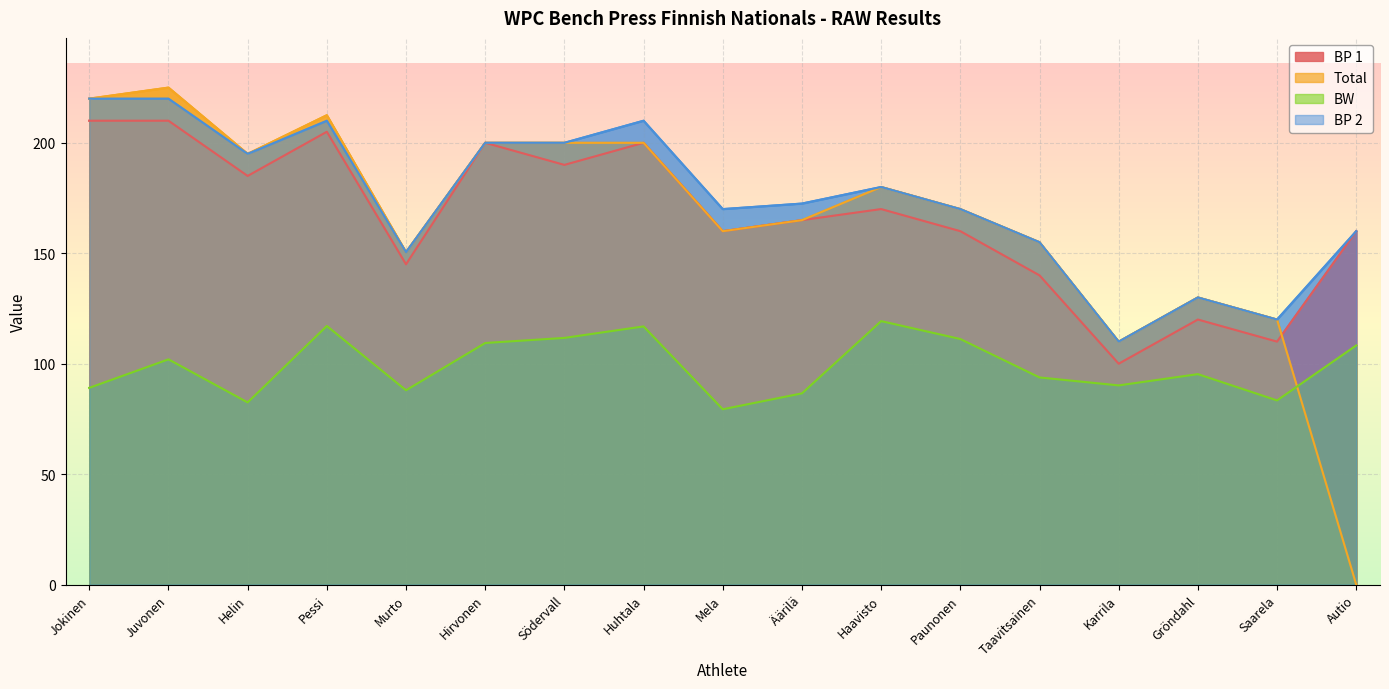

True or false: BP 2 has a value of 200.0 at Södervall.

True